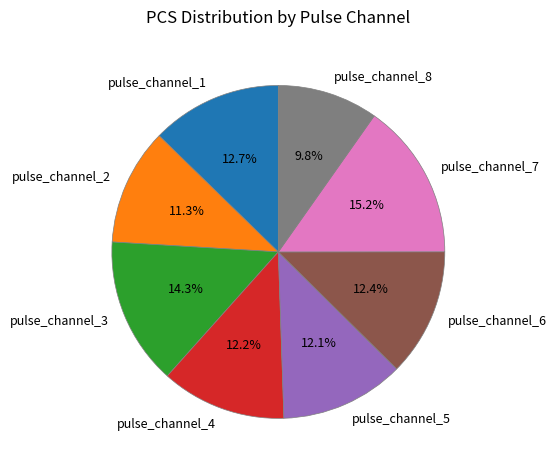

The pulse_channel_6 slice represents 12% of the pie. True or false?

True